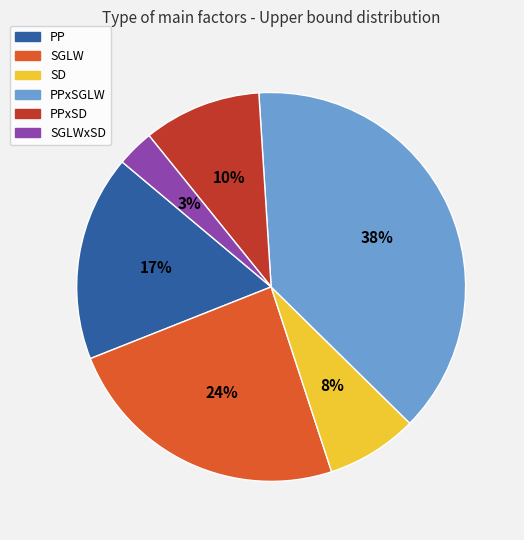

How many segments does this pie chart have?

6